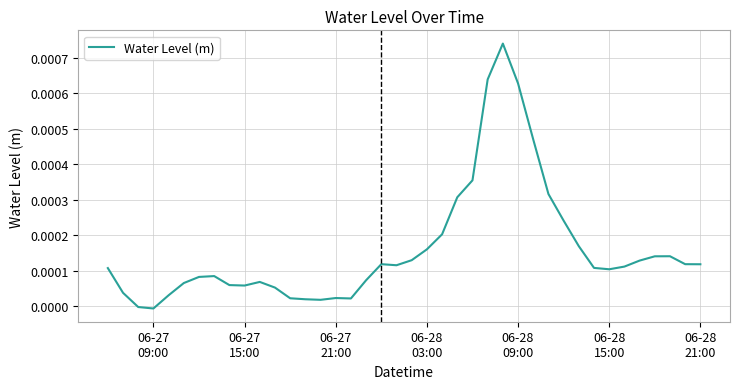

How many categories are shown in the chart?

40